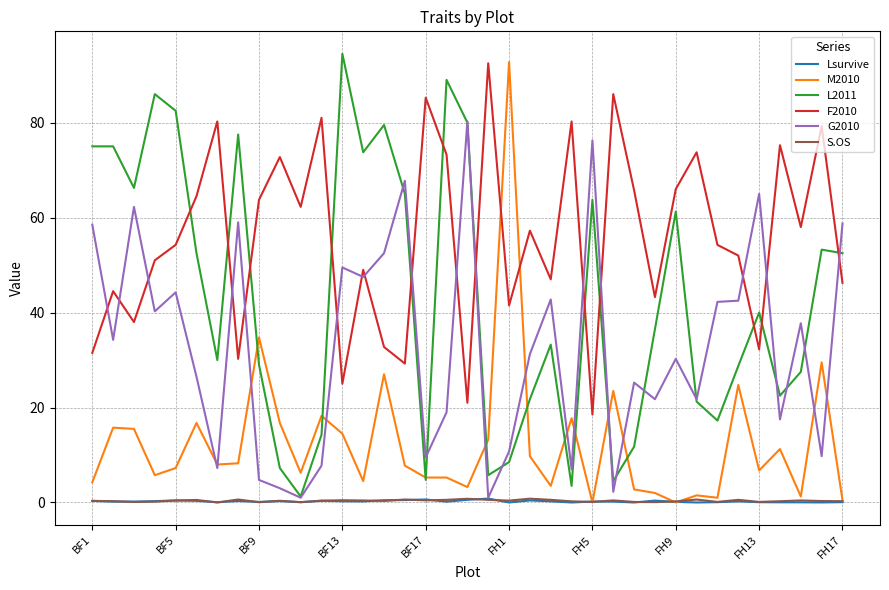

How many lines are shown in the chart?

6